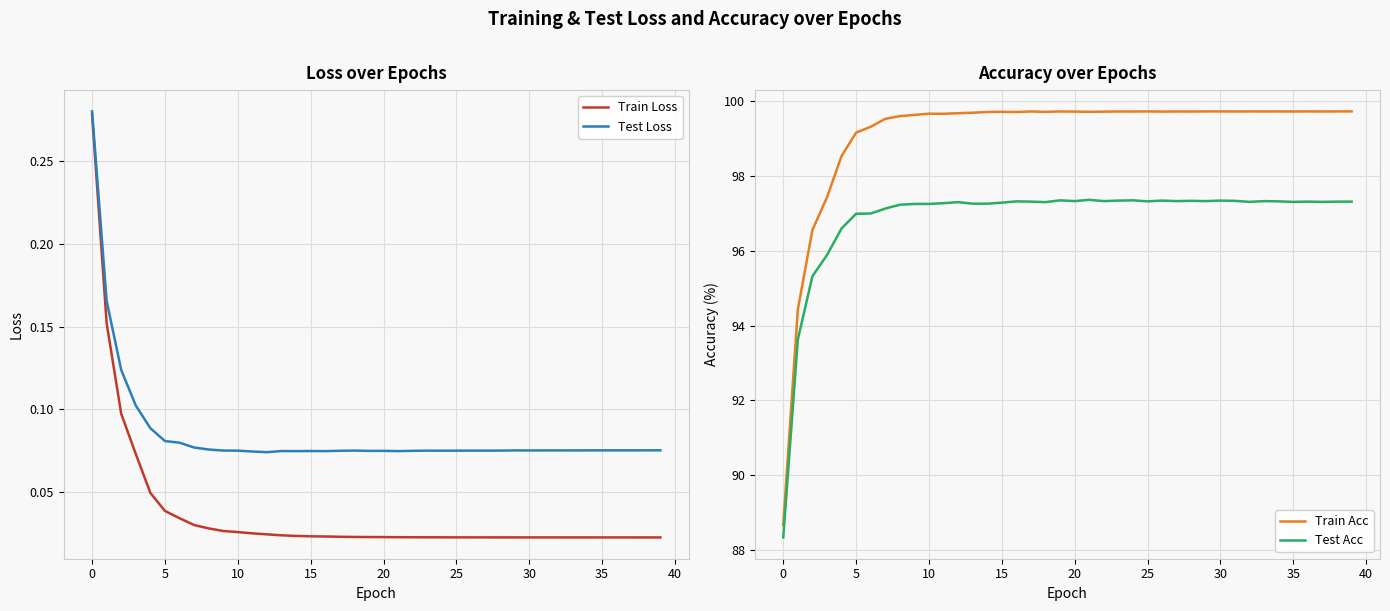

The value of Train Loss at 35 is 0.0. True or false?

False